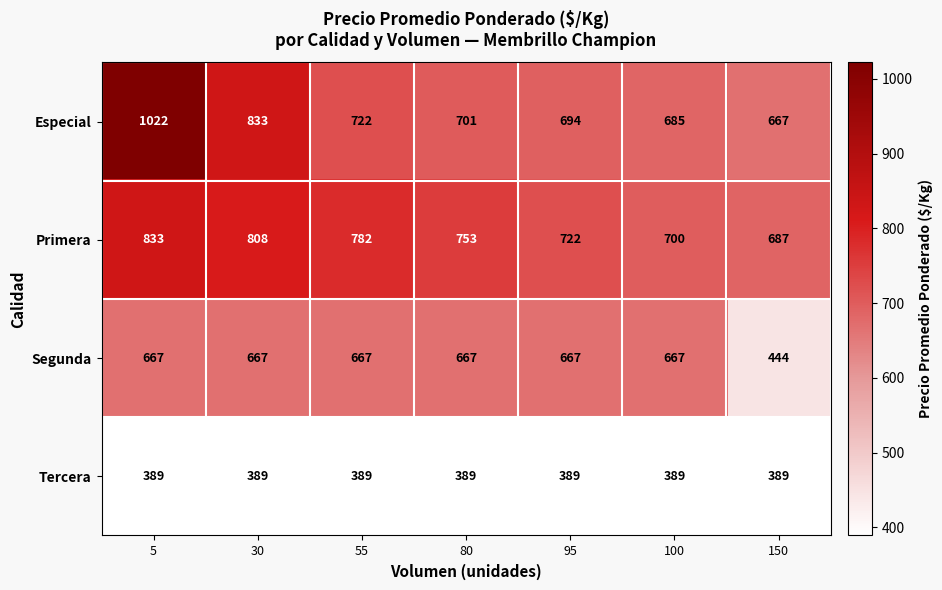

What is the difference between the highest and lowest values at 80?

364